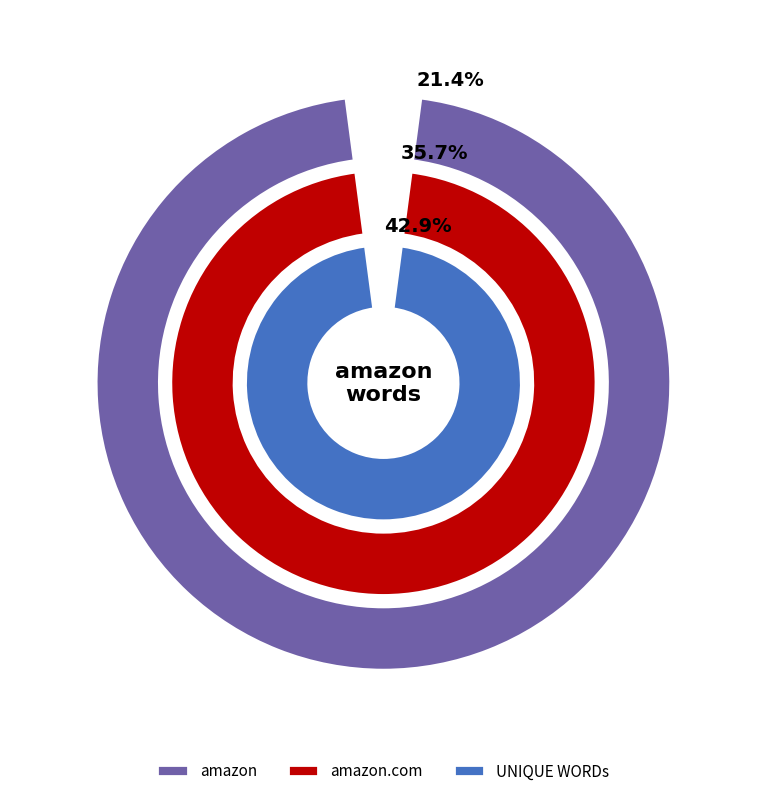

What is the ratio of the value at UNIQUE WORDs to the value at amazon?

2.0